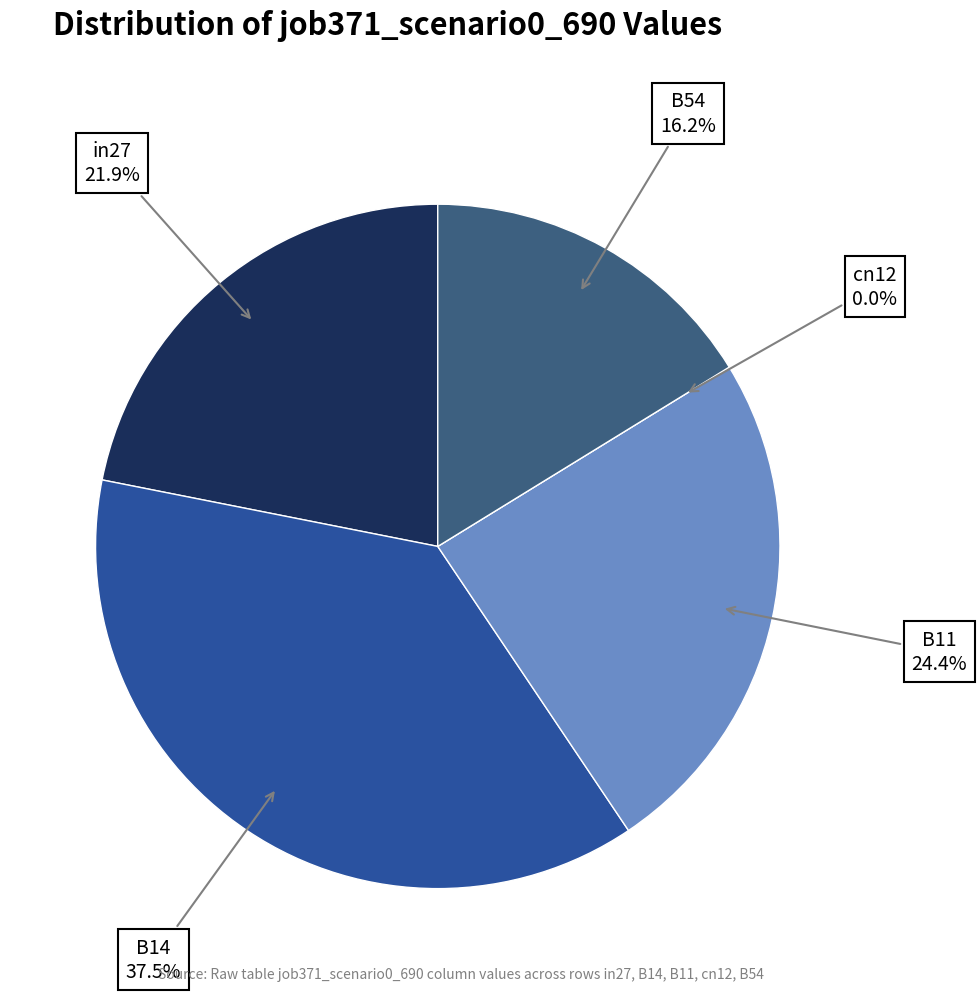

What percentage is the in27 slice, to the nearest percent?

22%